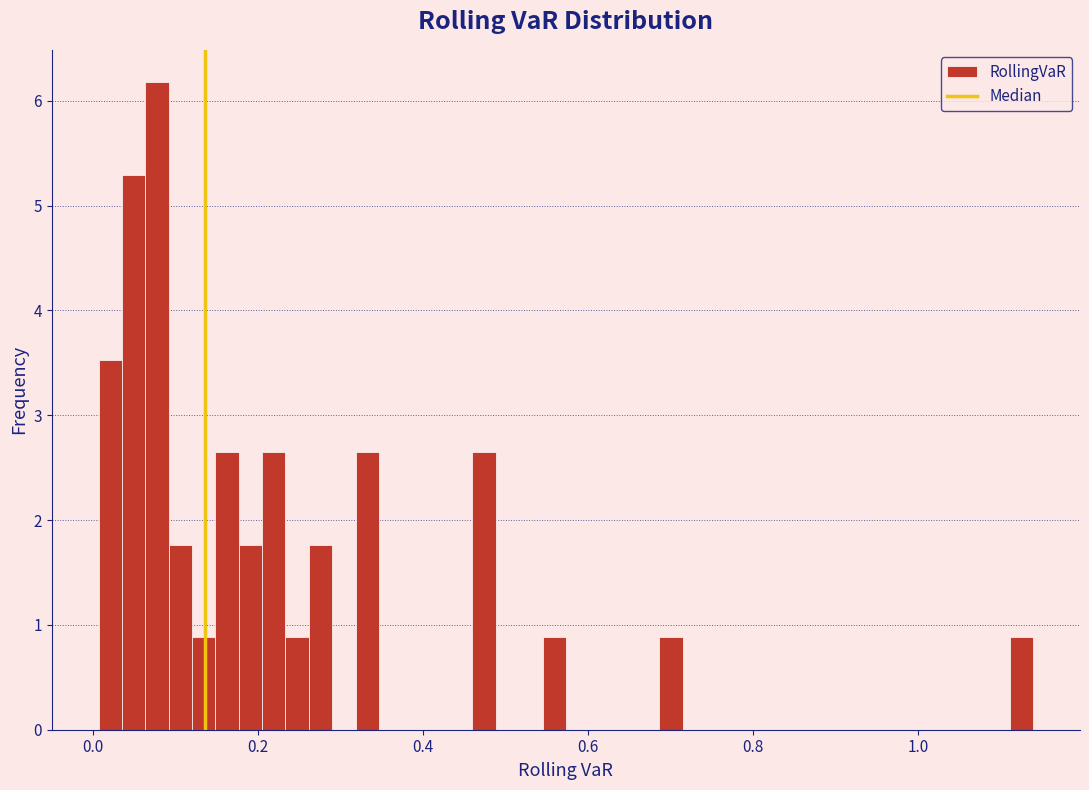

Read against the x-axis, roughly where is the centre of the tallest bar?

0.08